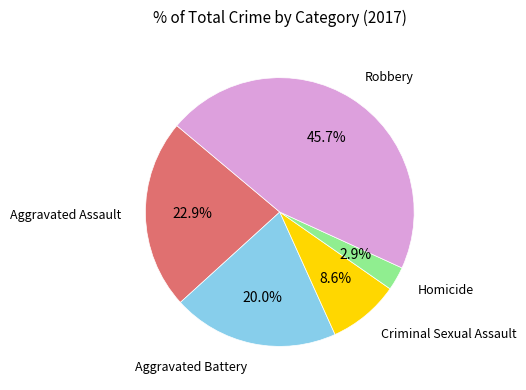

How many segments does this pie chart have?

5